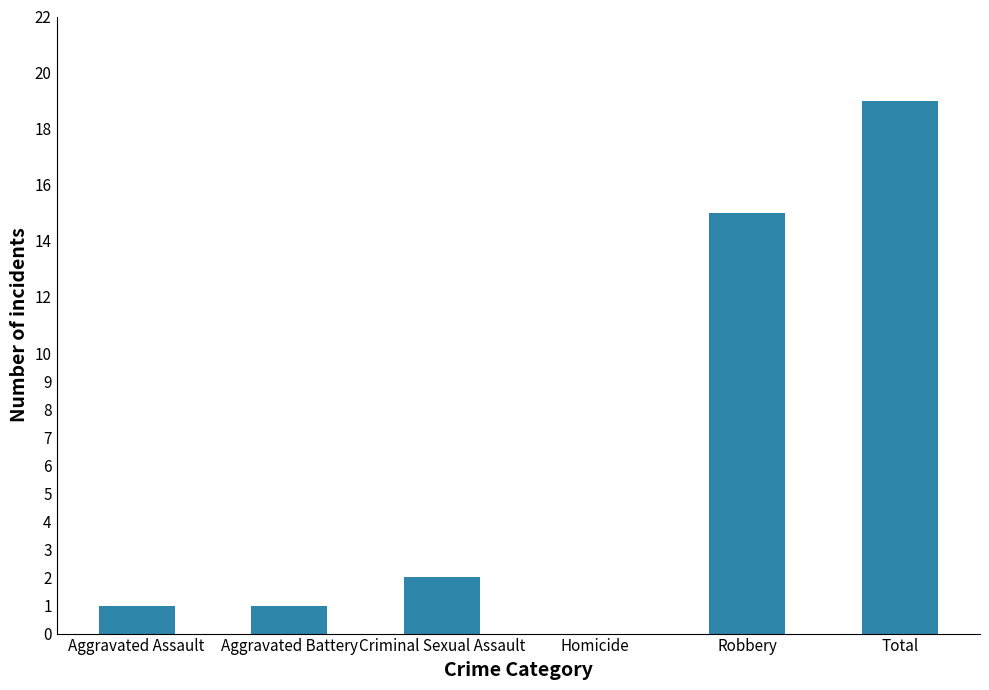

The chart shows a value of 3 at Criminal Sexual Assault. True or false?

False